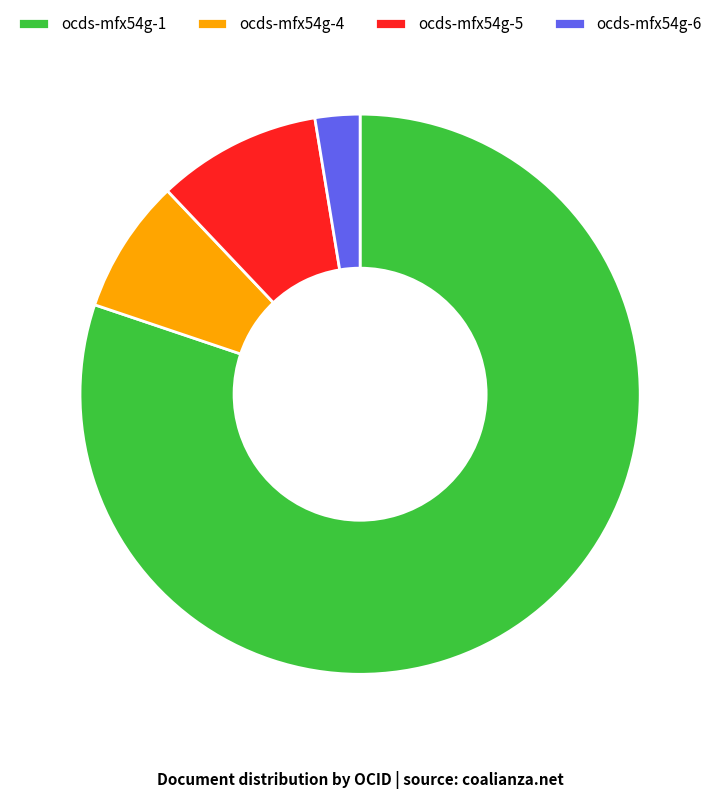

Combined, do ocds-mfx54g-1 and ocds-mfx54g-6 account for over 50%?

Yes